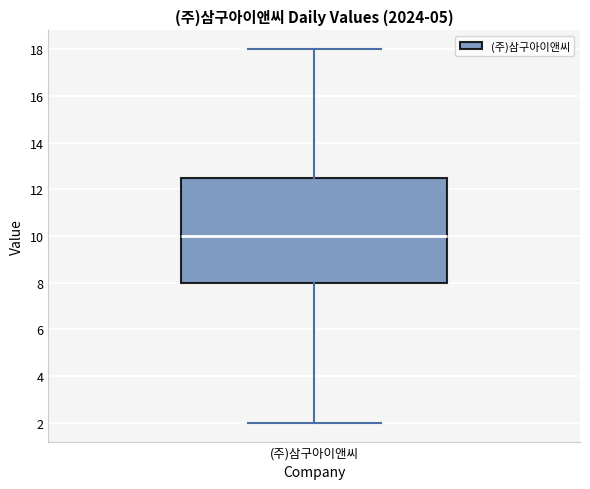

Read this box plot against the y-axis: the position of the median line, the range covered by the box, and the ends of both whiskers. The values are not printed on the chart, so give them approximately, as read against the axis.

median 10.0, box 8.0 to 12.6, whiskers 2.0 to 18.0